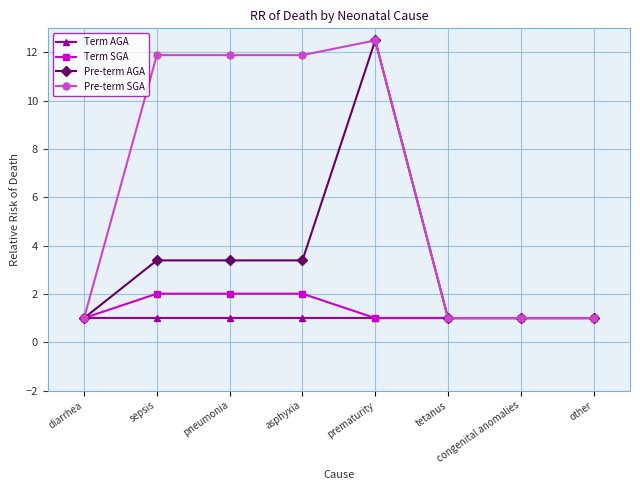

What position from the left is diarrhea?

1